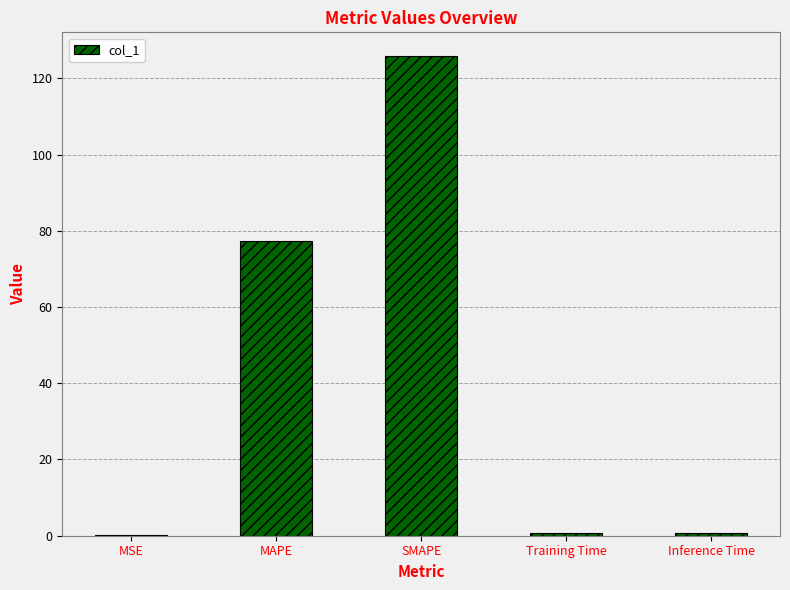

Which has a higher value, SMAPE or MSE?

SMAPE